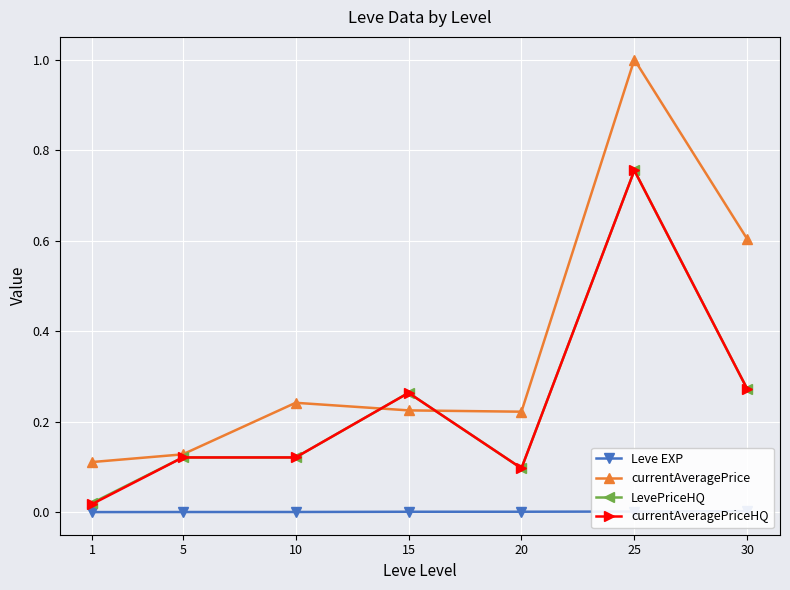

At how many categories does at least one series exceed 0?

7